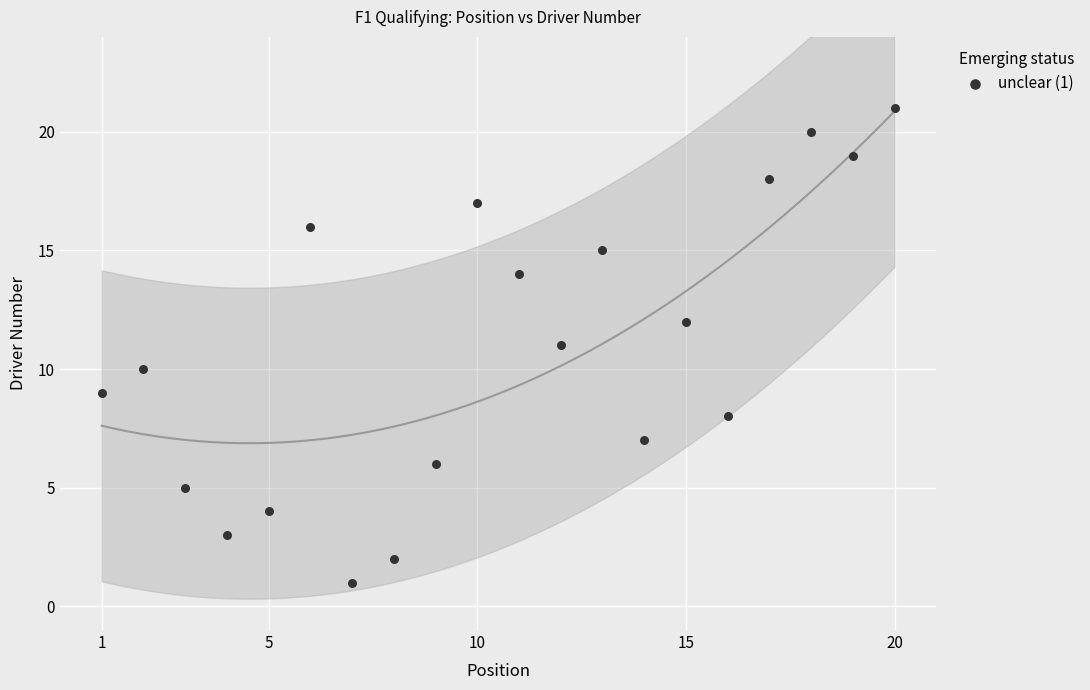

What is the range of X values (max minus min)?

19